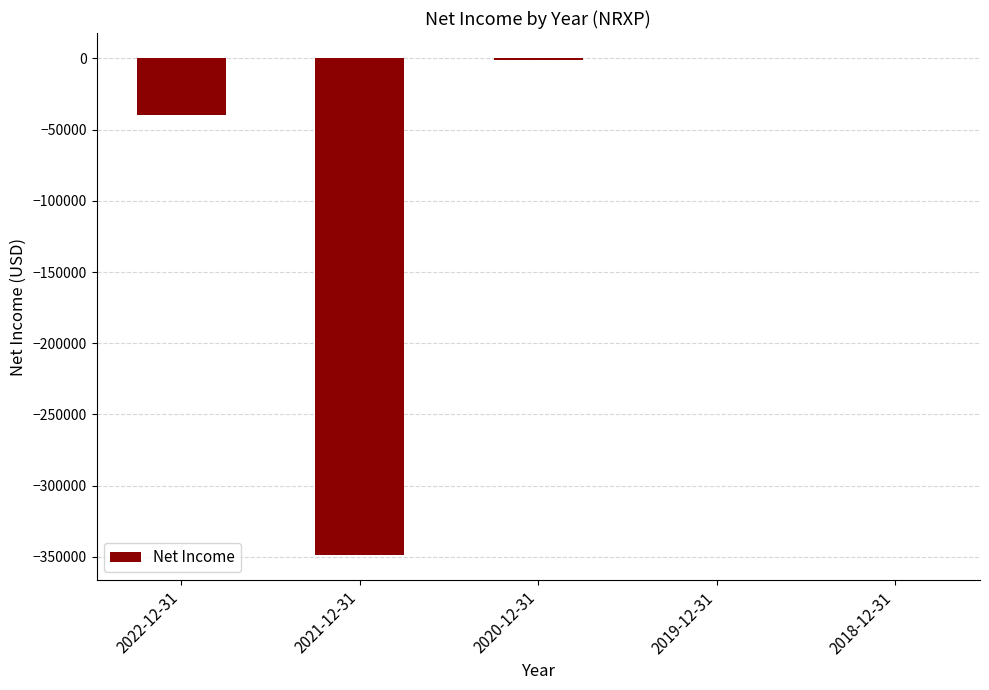

The value at 2022-12-31 is -39800. True or false?

True